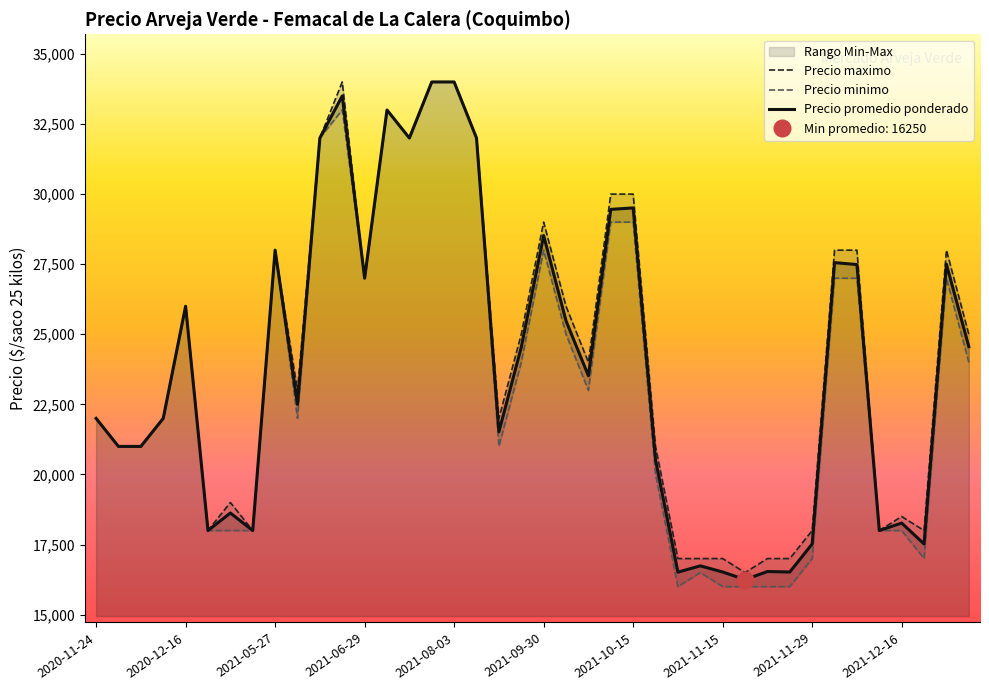

How many lines are shown in the chart?

3